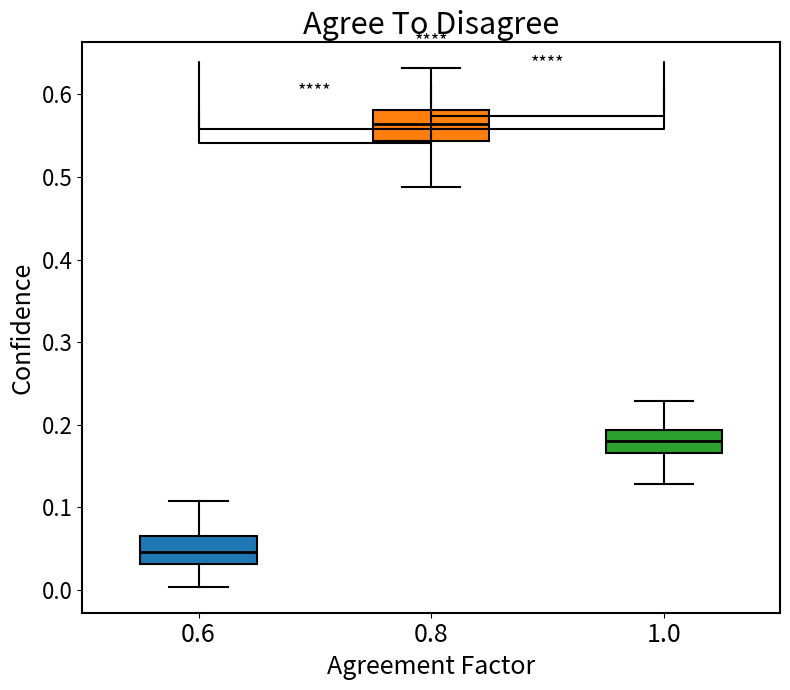

Reading left to right, read every box against the y-axis: the position of its median line, the range the box covers, and the ends of its whiskers. The values are not printed on the chart, so give them approximately, as read against the axis.

0.6: median 0.05, box 0.03 to 0.07, whiskers 0.00 to 0.11
0.8: median 0.56, box 0.54 to 0.58, whiskers 0.49 to 0.63
1.0: median 0.18, box 0.17 to 0.19, whiskers 0.13 to 0.23